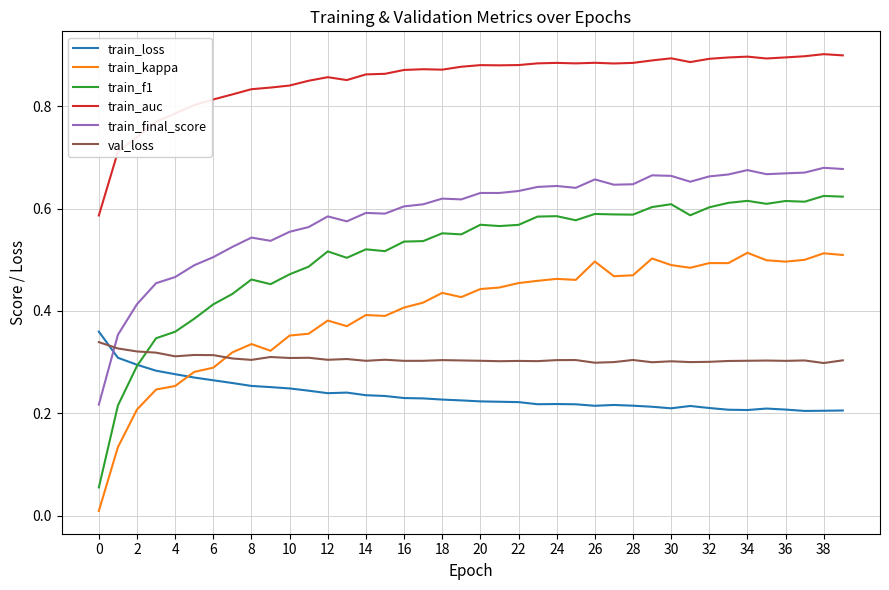

At how many categories does at least one series exceed 0?

40